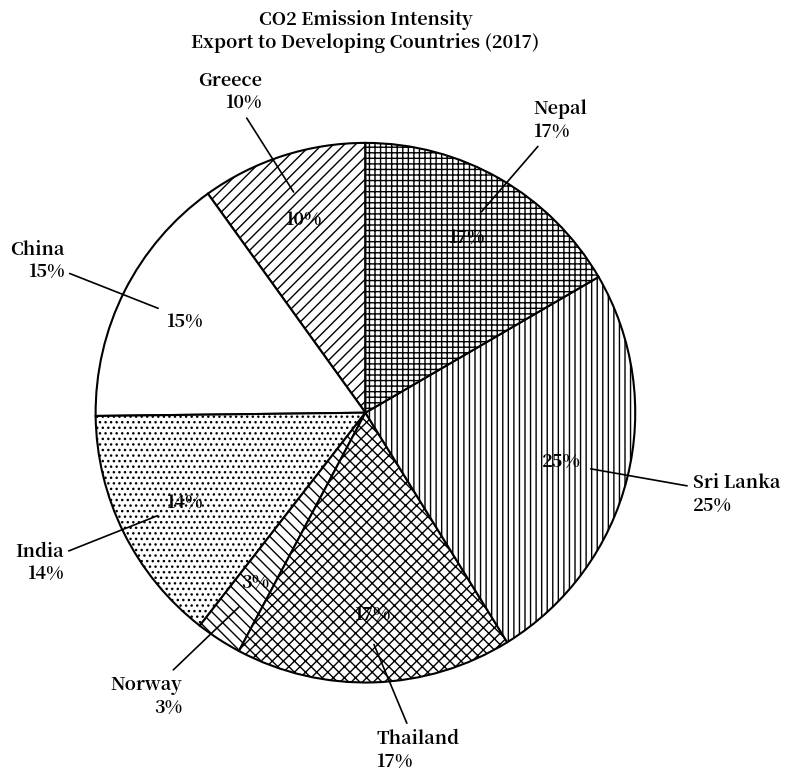

What percentage do Thailand and India together represent?

30.9%